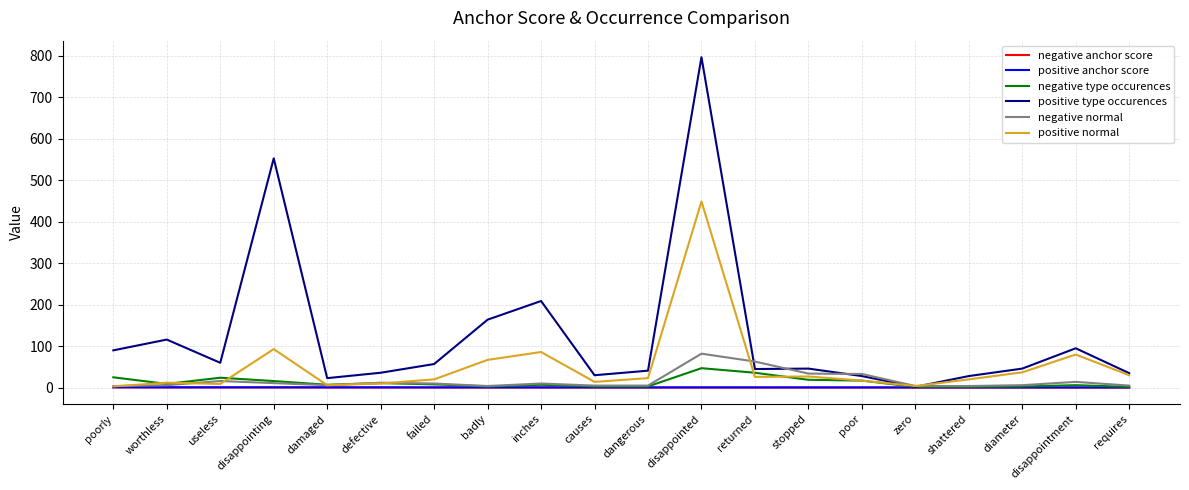

What is the greatest value displayed?

797.0